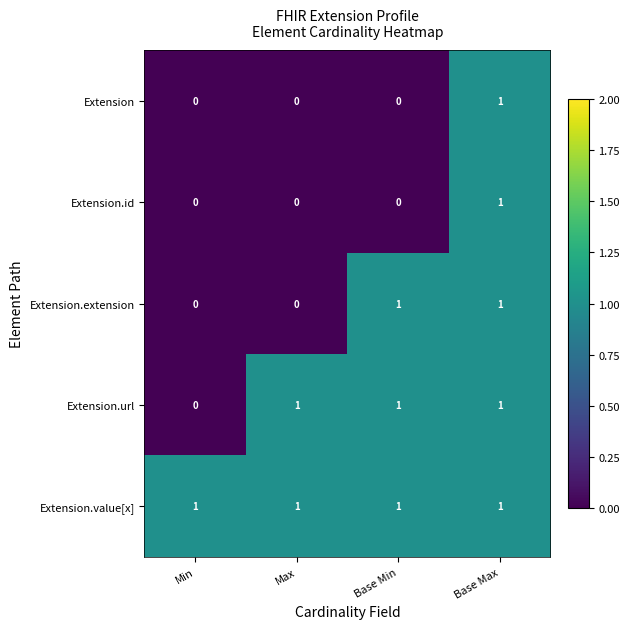

Between Max and Base Min, which series saw the biggest shift?

Extension.extension